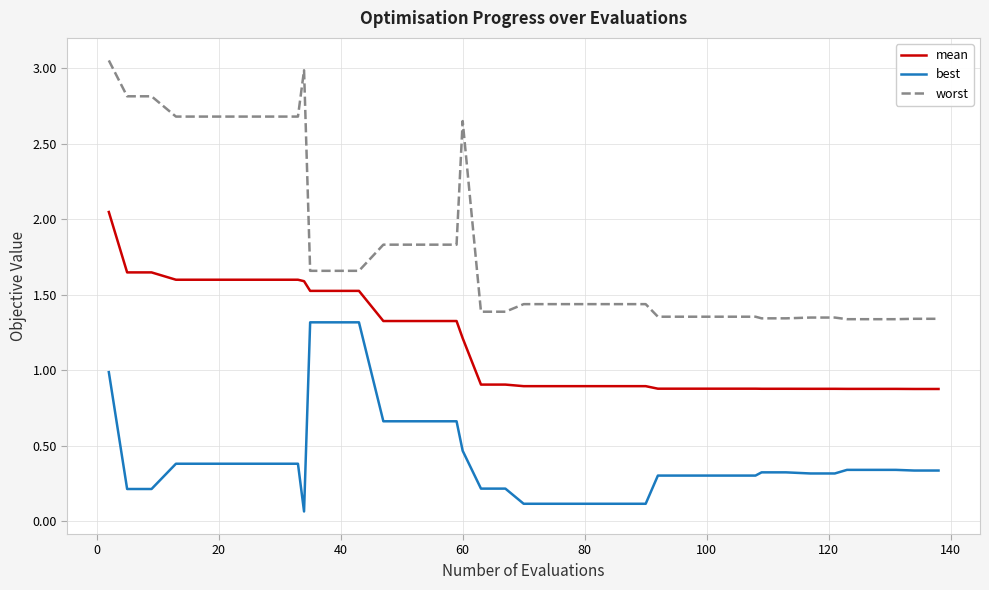

Which series has the widest spread of values?

worst